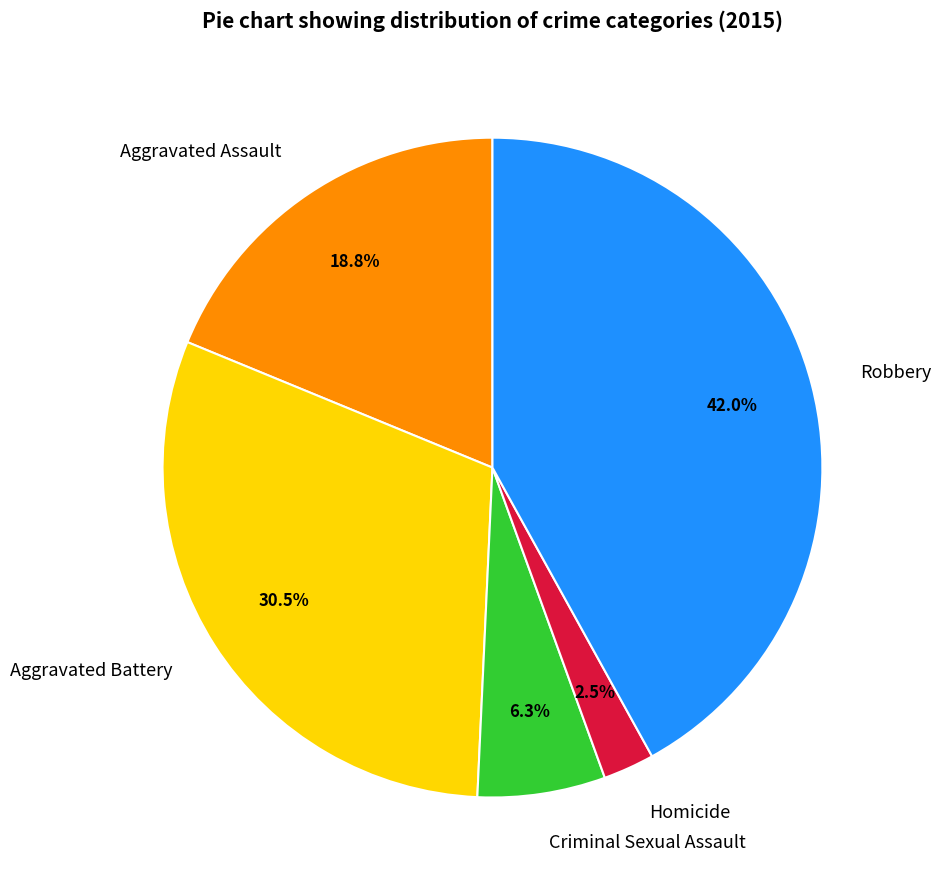

To the nearest percent, what is the difference between the largest and smallest slice percentages?

39%